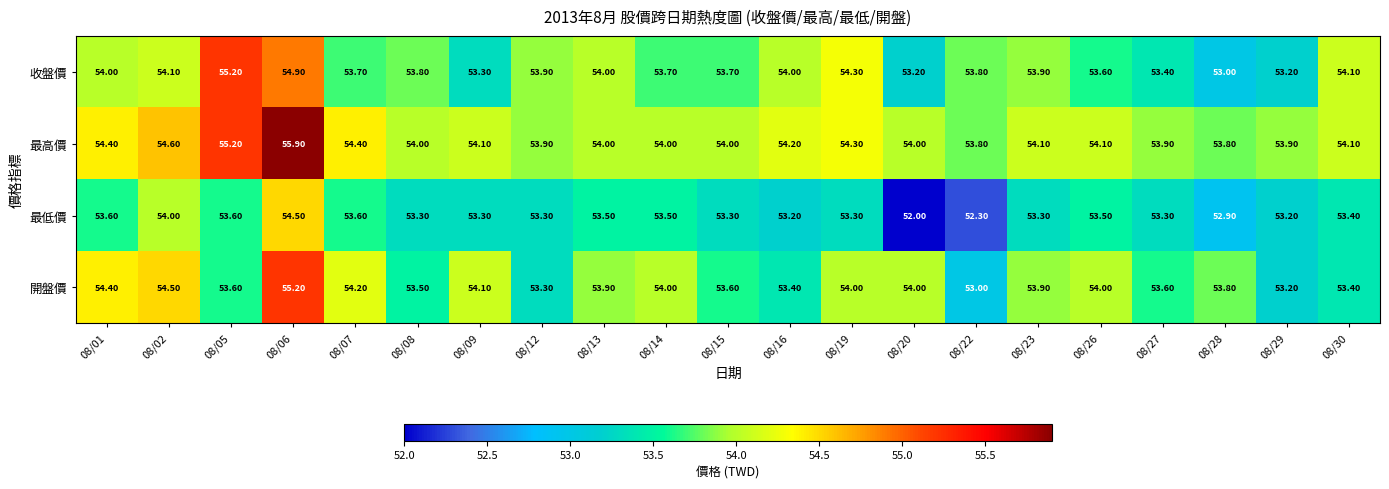

Count the number of data series in this chart.

4